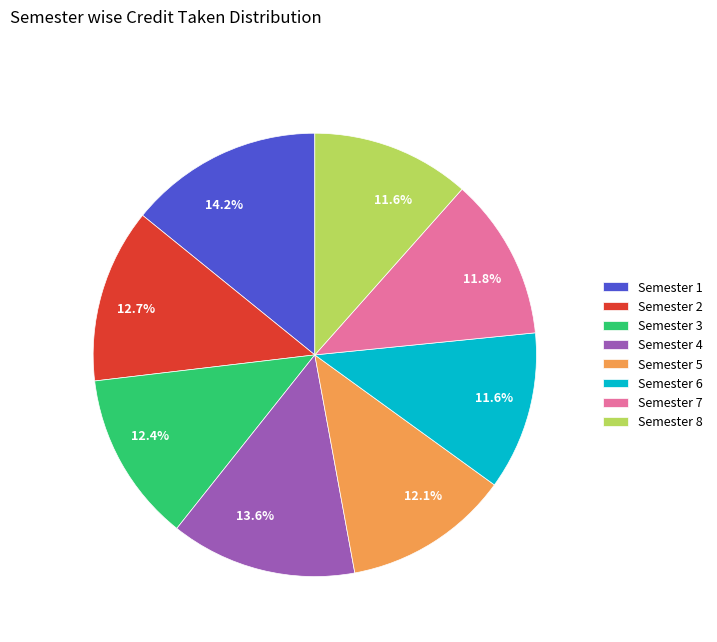

What percentage is the Semester 5 slice, to the nearest percent?

12%